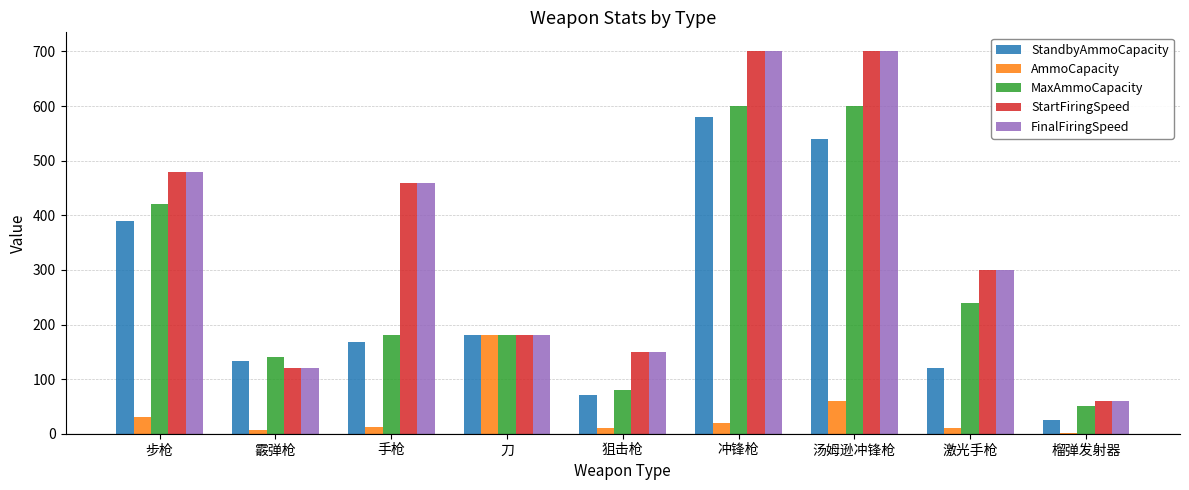

What is the highest value of the FinalFiringSpeed series?

700